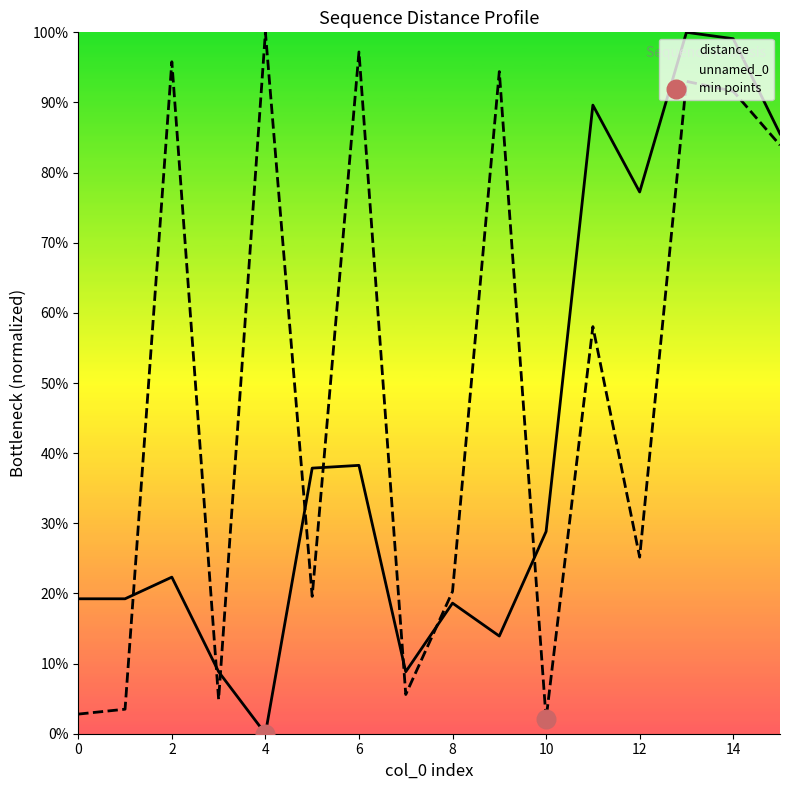

Is the value of unnamed_0_norm at 0 greater than the value of distance at 0?

No